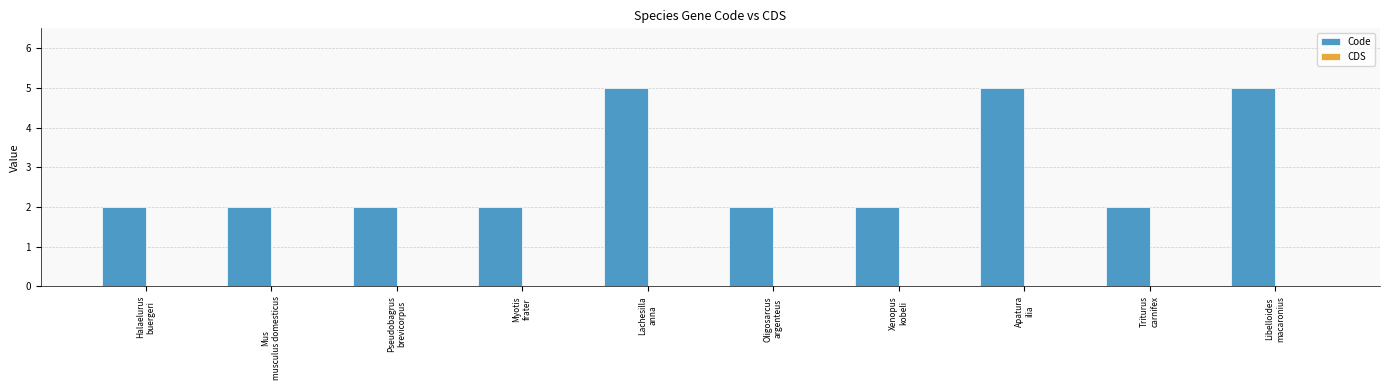

Are the bars grouped side by side (vs. stacked)?

No